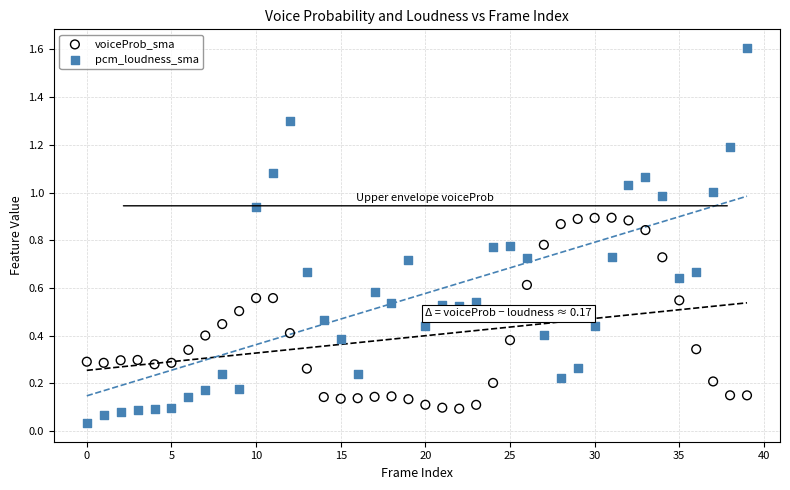

Which series has the largest Y range (max minus min)?

pcm_loudness_sma